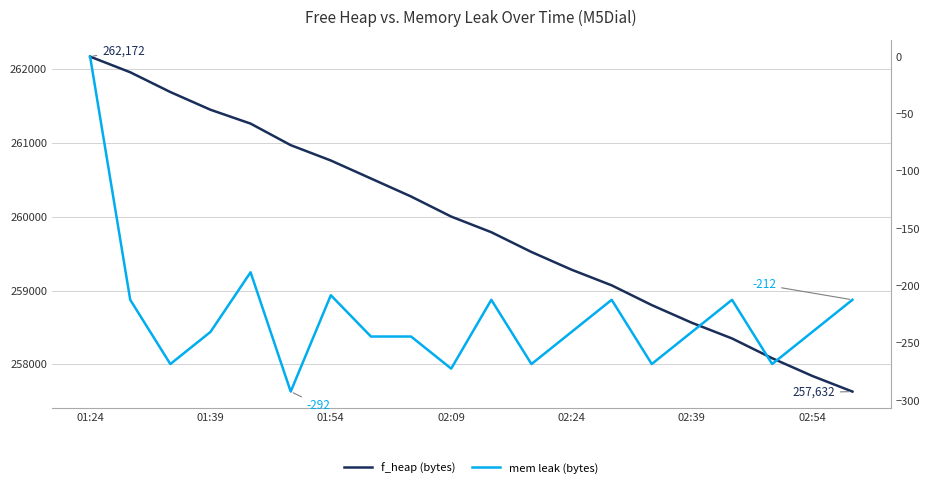

What is the difference between the second highest and second lowest values in the f_heap (bytes) series?

4116